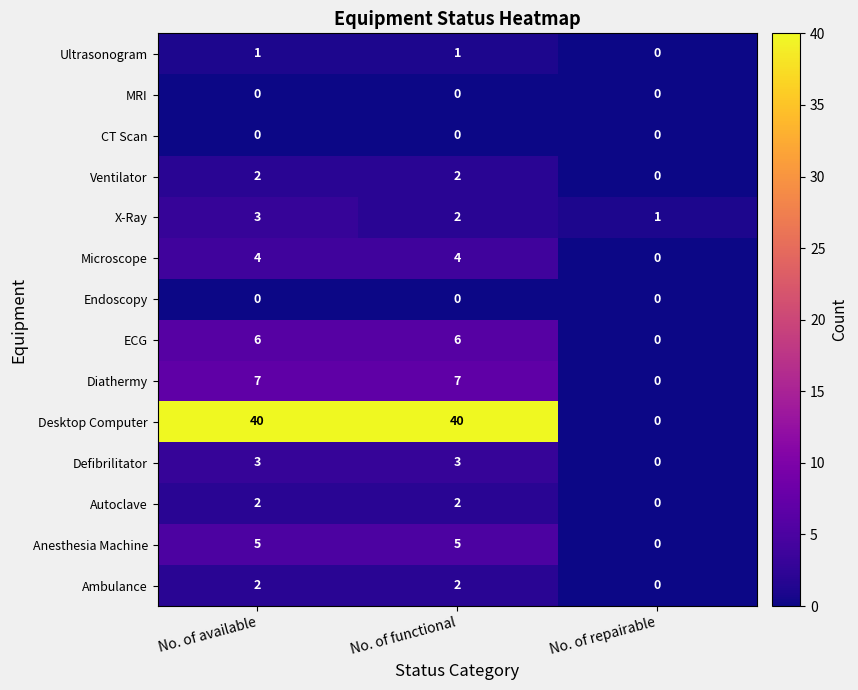

At which category is the sum across all series the highest?

No. of available